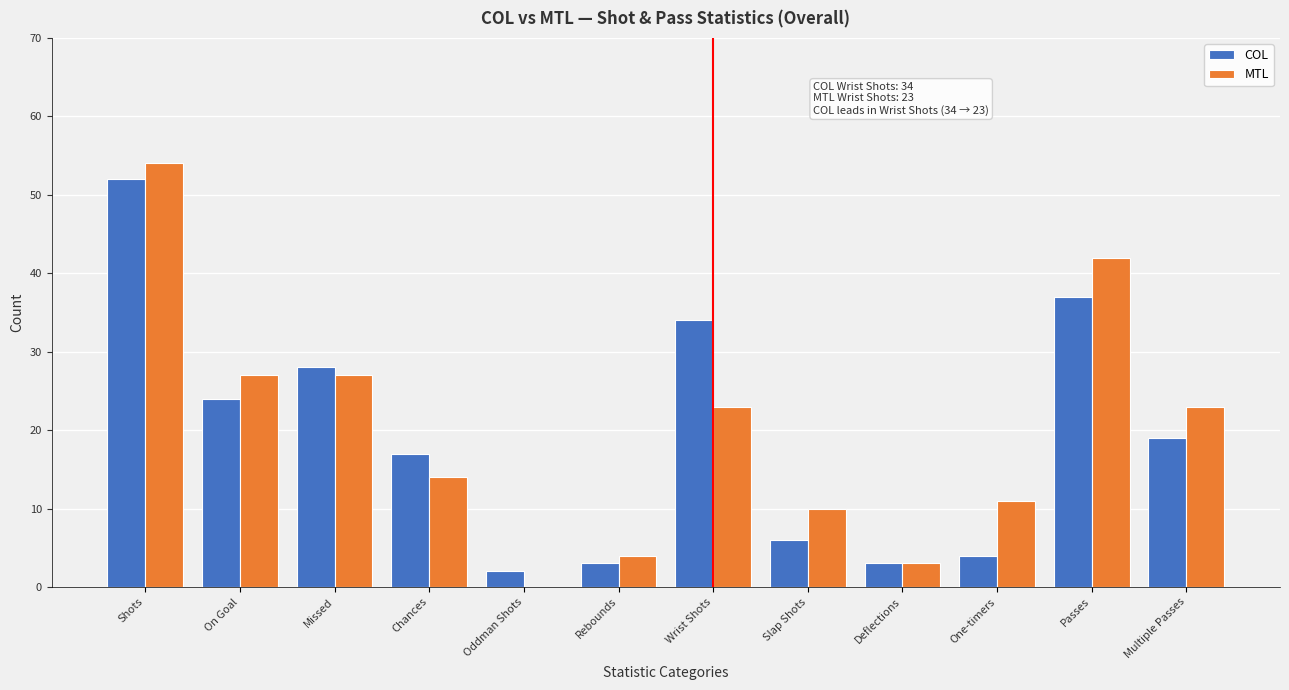

Reading left to right, list all the values displayed in this chart.

COL: Shots=52	On Goal=24	Missed=28	Chances=17	Oddman Shots=2	Rebounds=3	Wrist Shots=34	Slap Shots=6	Deflections=3	One-timers=4	Passes=37	Multiple Passes=19
MTL: Shots=54	On Goal=27	Missed=27	Chances=14	Oddman Shots=0	Rebounds=4	Wrist Shots=23	Slap Shots=10	Deflections=3	One-timers=11	Passes=42	Multiple Passes=23